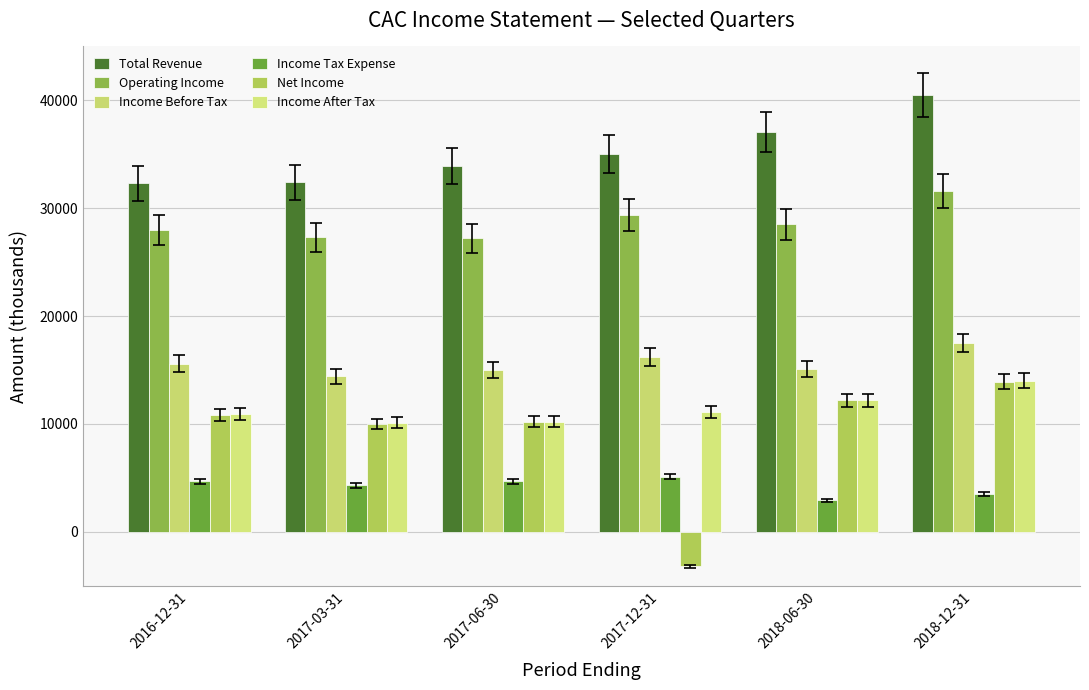

Between 2018-06-30 and 2017-12-31, which is larger?

2018-06-30